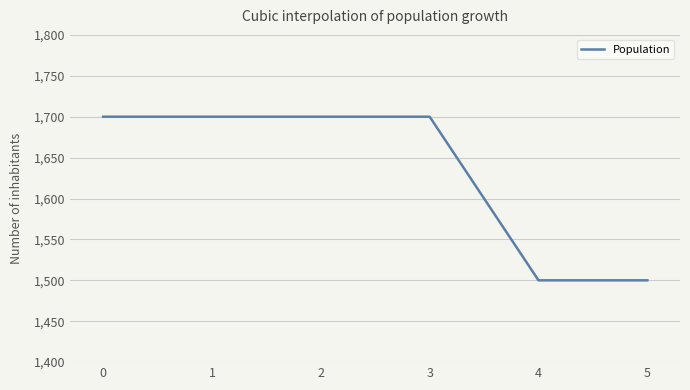

How many values are between 1500 and 1700?

6